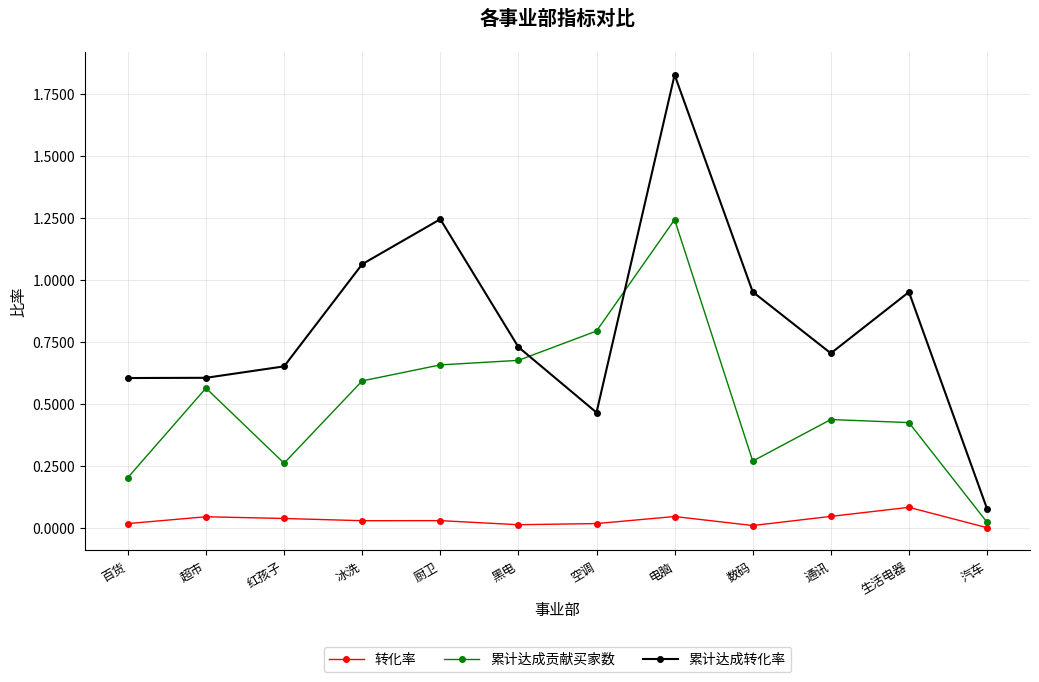

The value of 累计达成贡献买家数 at 超市 is 0.3. True or false?

False